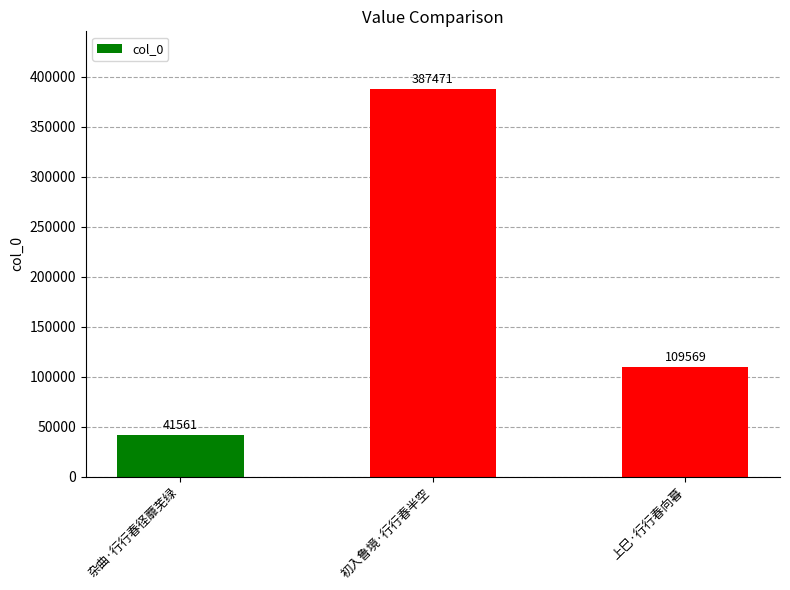

What is the label of the 1st bar from the right?

上巳·行行春向暮